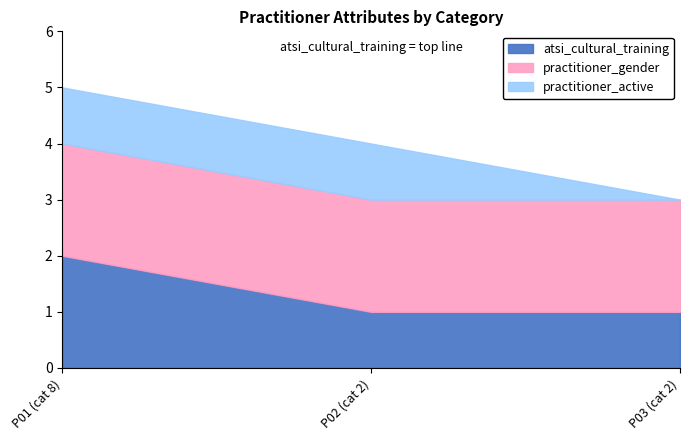

The value of practitioner_active at 2 is 0. True or false?

True